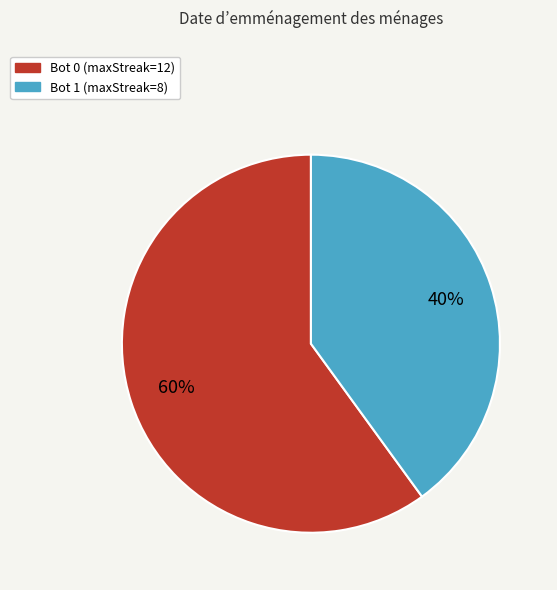

To the nearest percent, what is the difference between the largest and smallest slice percentages?

20%